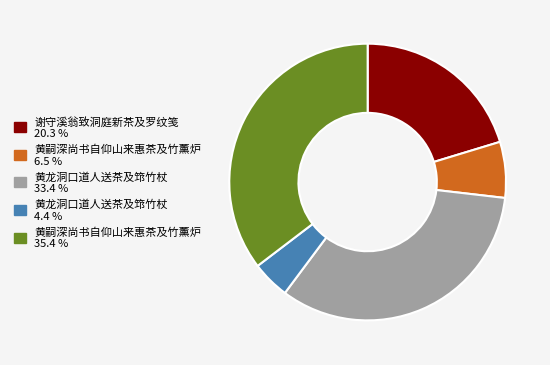

Is there a majority slice in this chart?

No